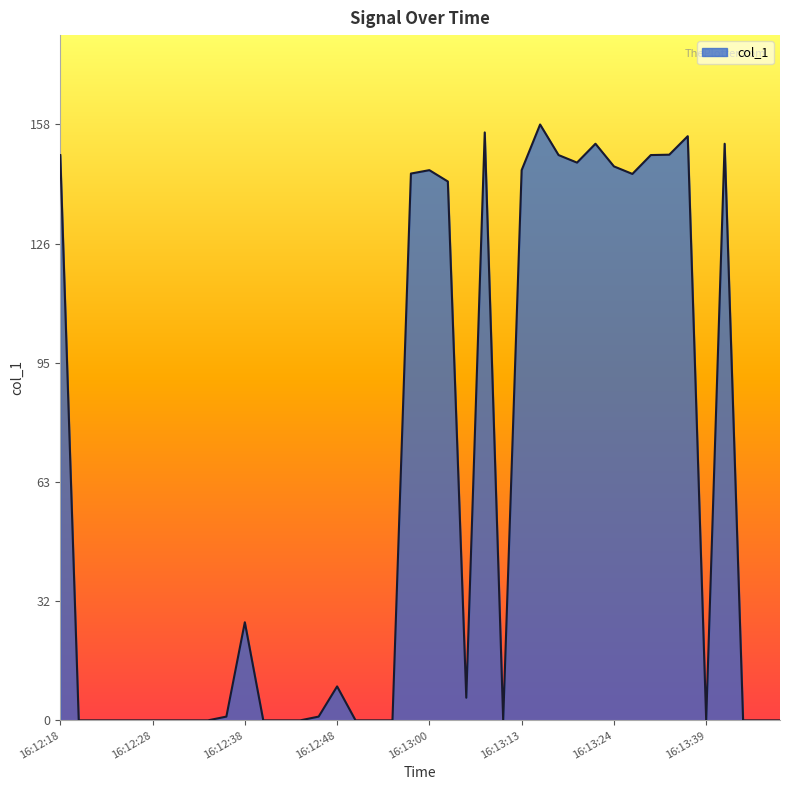

Does the chart have visible grid lines?

No